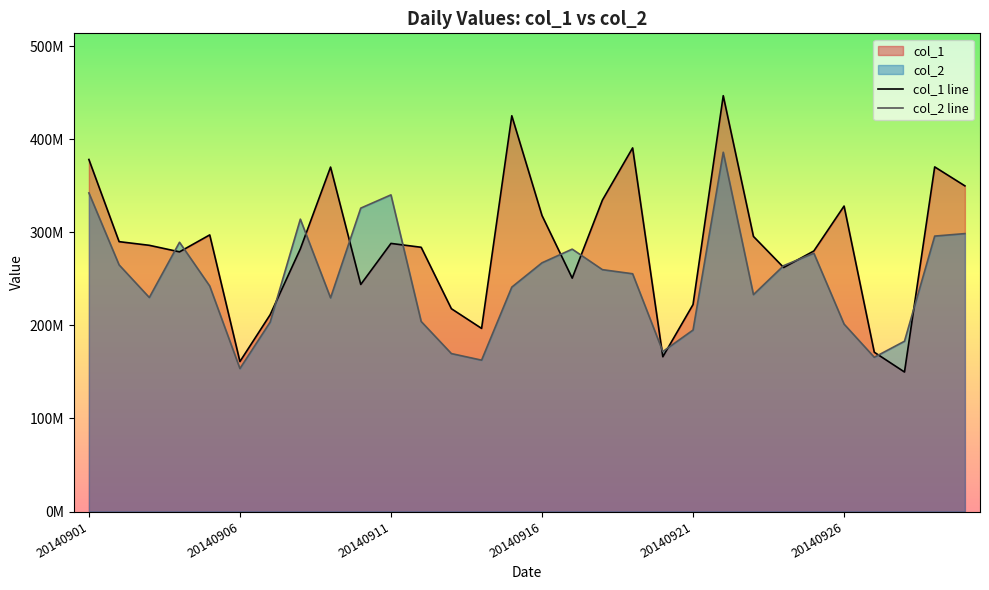

What is the value of the col_2 line point at the 14th from the left?

162633385